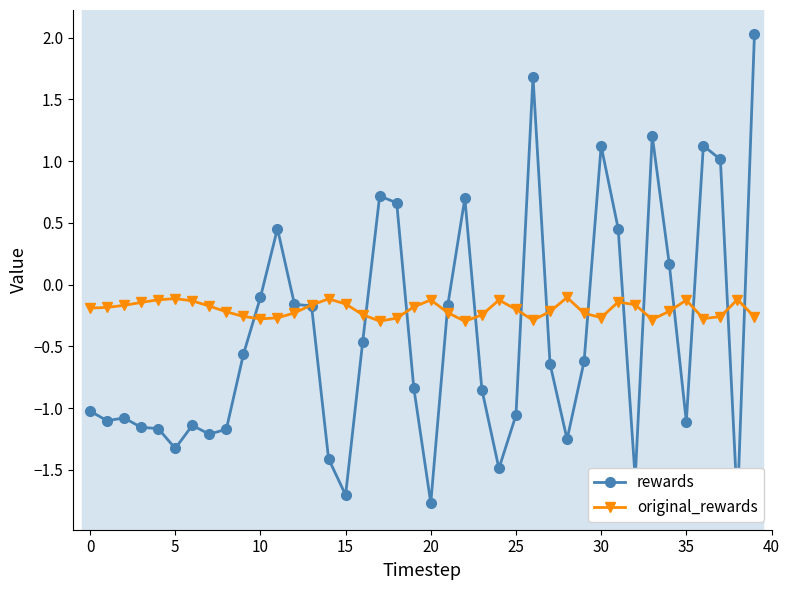

What is the maximum value for rewards?

2.0